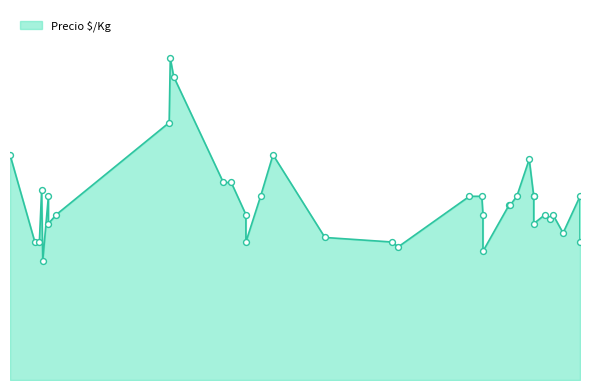

Between 2022-03-21 and 2021-04-26, which is larger?

2021-04-26